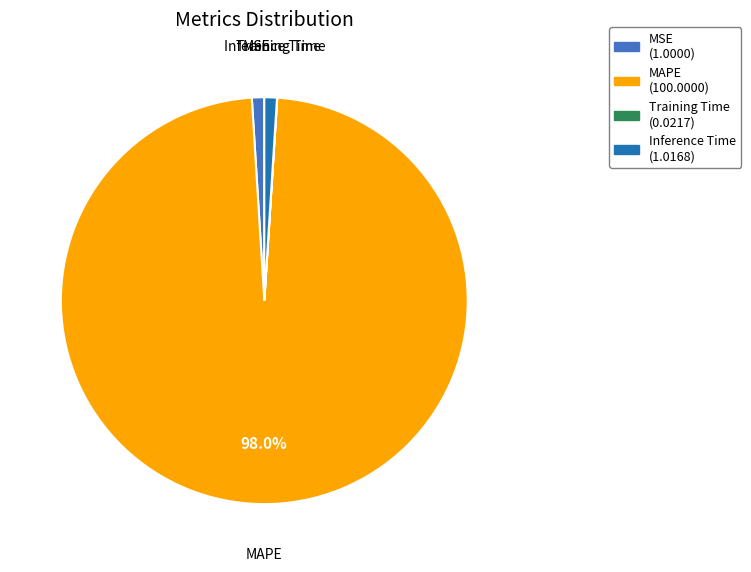

Which category has the biggest portion of the pie?

MAPE